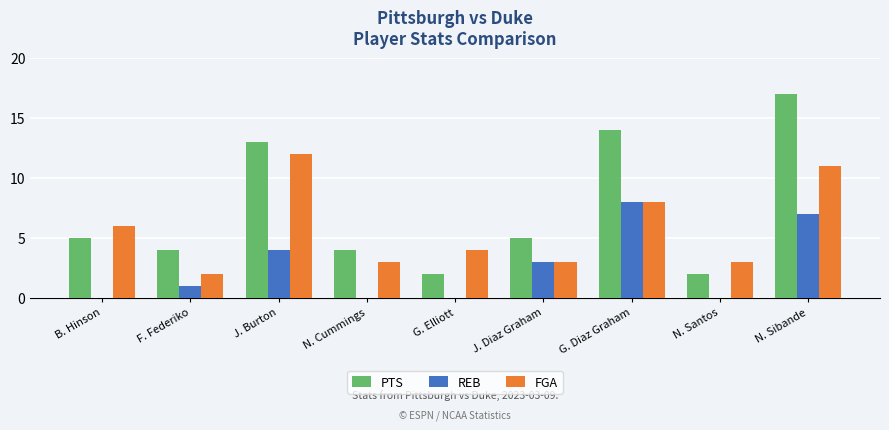

How many distinct data groups are displayed?

3